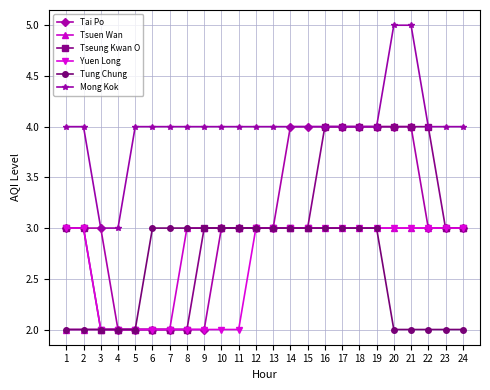

What is the maximum value for Tai Po?

4